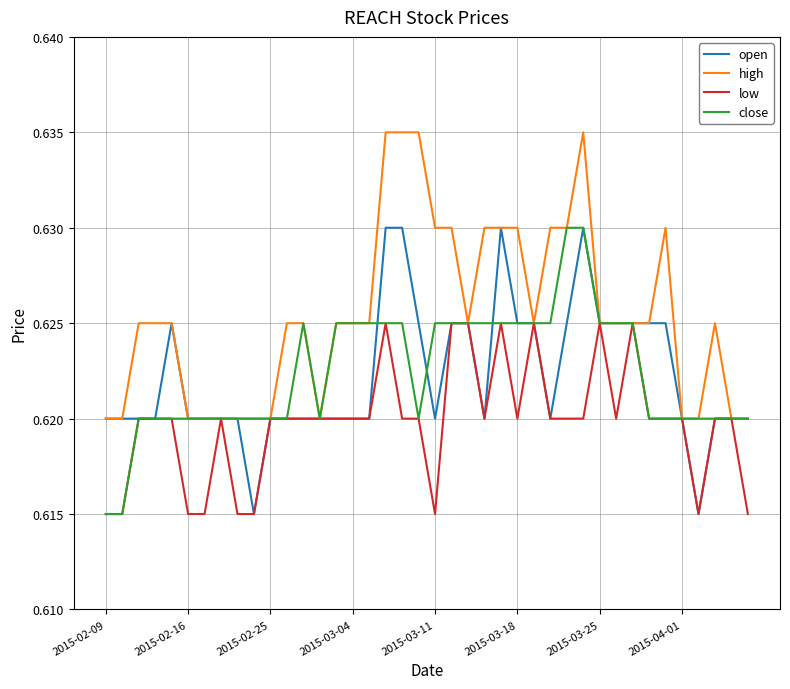

Which series has the largest total across all categories?

high